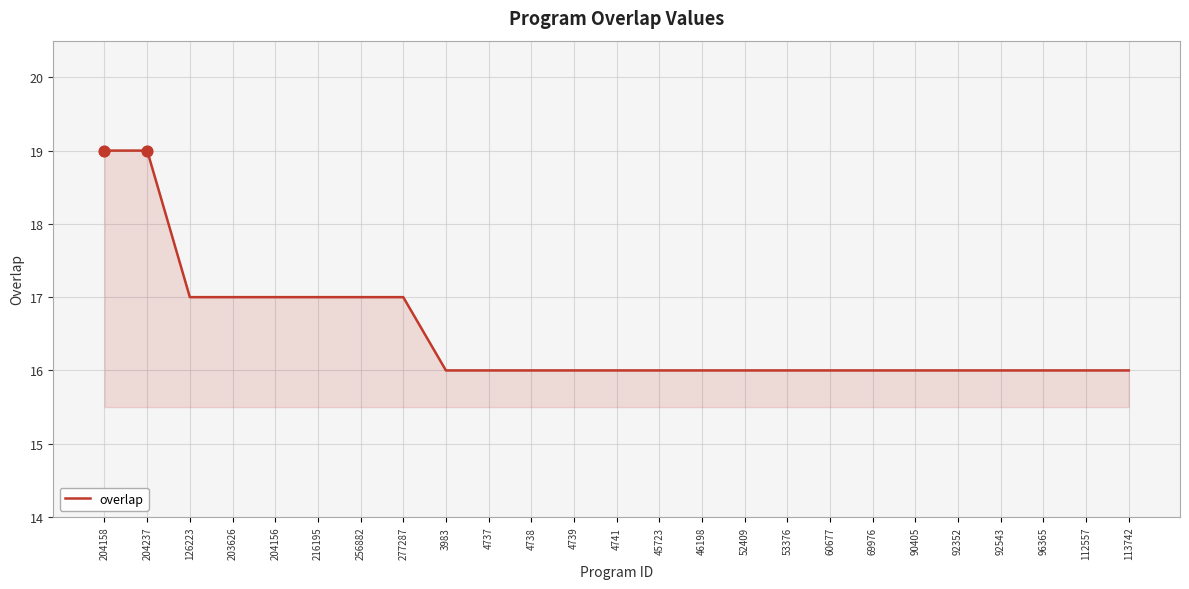

What is the change in value from 216195 to 113742?

-1